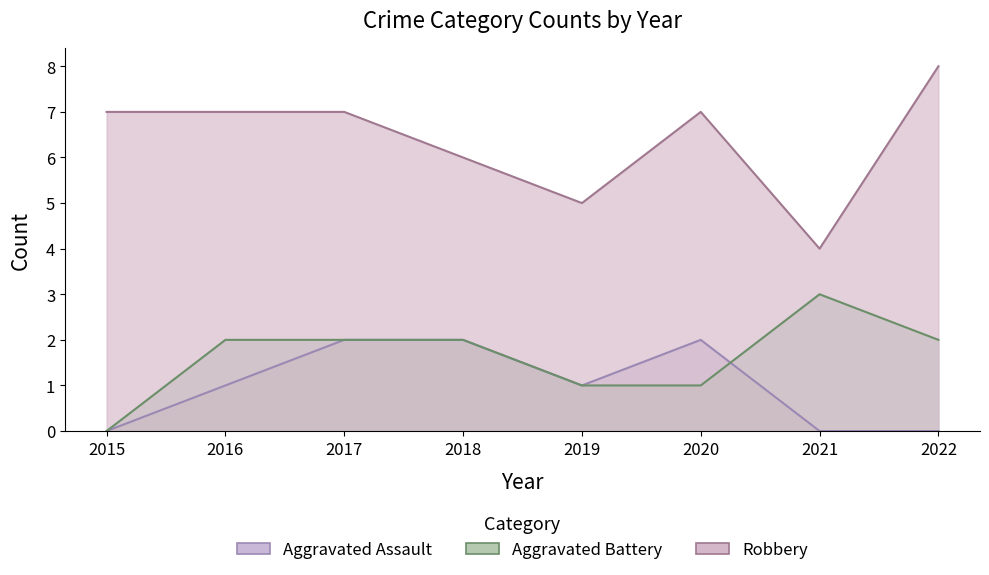

At 2017, list the series in order from largest to smallest.

Robbery, Aggravated Assault, Aggravated Battery